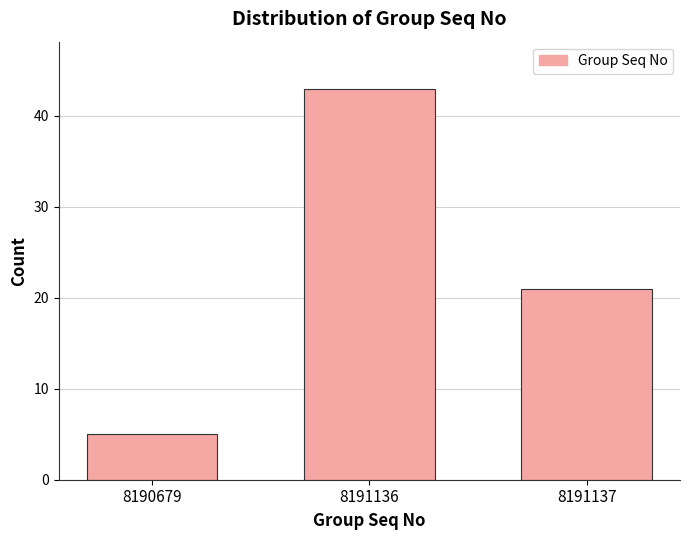

Reading right to left, what are all the values shown in this chart?

8191137=21	8191136=43	8190679=5